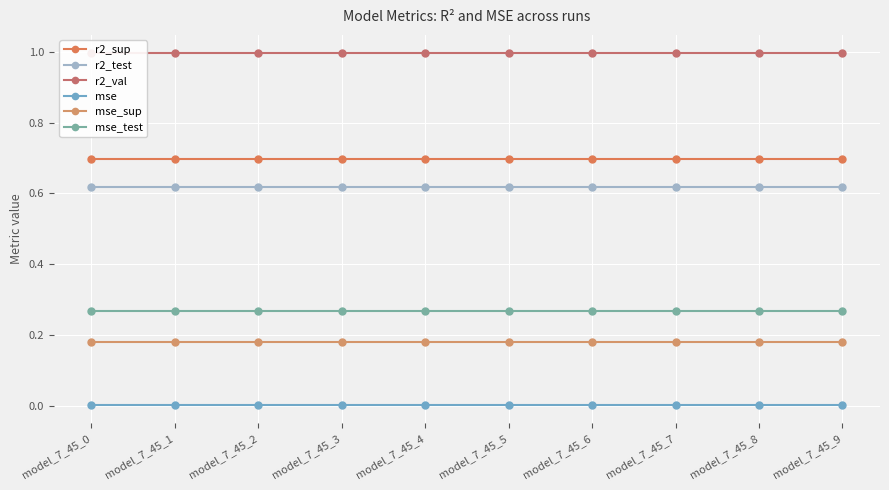

The value of r2_val at model_7_45_6 is 1.0. True or false?

True